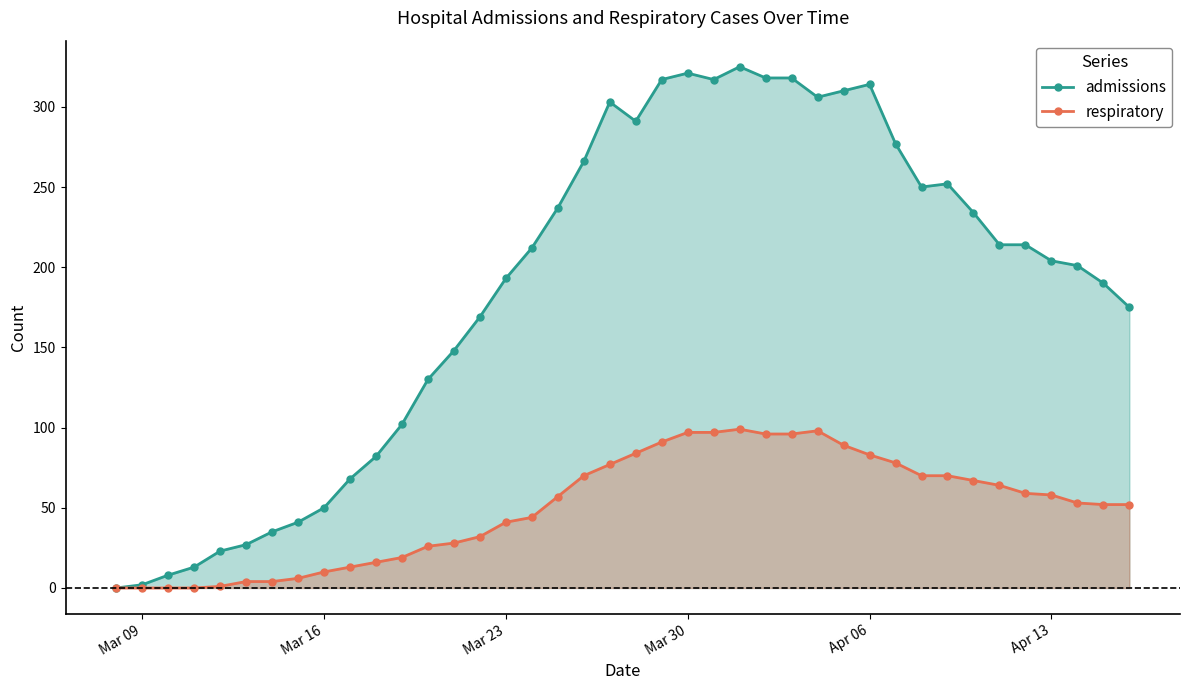

Which series has the largest total across all categories?

admissions